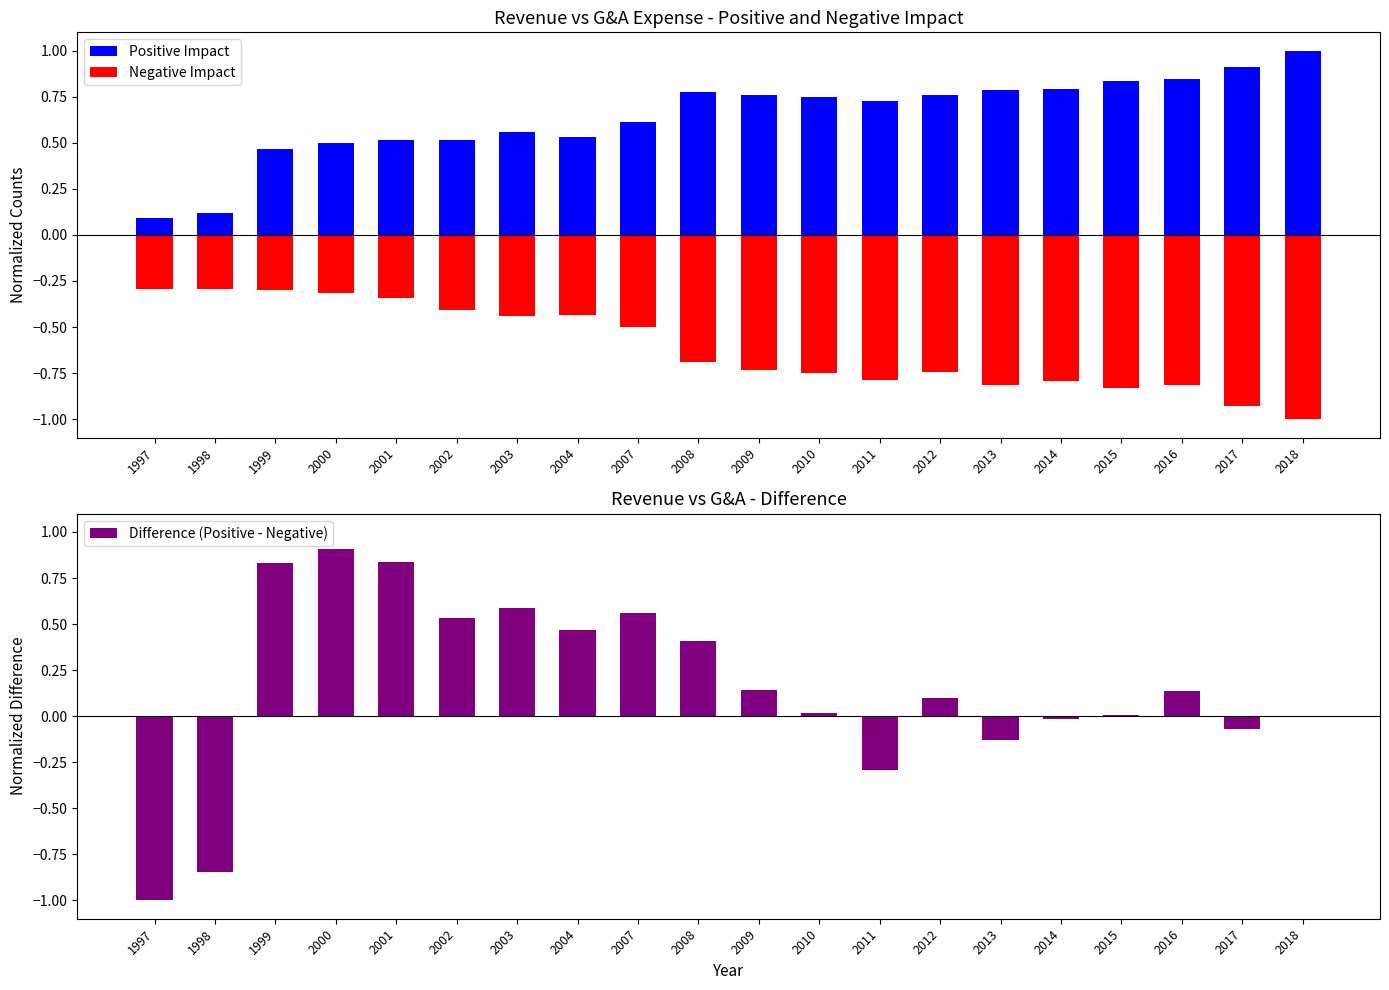

Reading right to left, transcribe all the data shown in this chart.

Positive Impact: 1.0	0.9	0.8	0.8	0.8	0.8	0.8	0.7	0.8	0.8	0.8	0.6	0.5	0.6	0.5	0.5	0.5	0.5	0.1	0.1
Negative Impact: -1.0	-0.9	-0.8	-0.8	-0.8	-0.8	-0.7	-0.8	-0.7	-0.7	-0.7	-0.5	-0.4	-0.4	-0.4	-0.3	-0.3	-0.3	-0.3	-0.3
Difference (Positive - Negative): 0.0	-0.1	0.1	0.0	-0.0	-0.1	0.1	-0.3	0.0	0.1	0.4	0.6	0.5	0.6	0.5	0.8	0.9	0.8	-0.8	-1.0